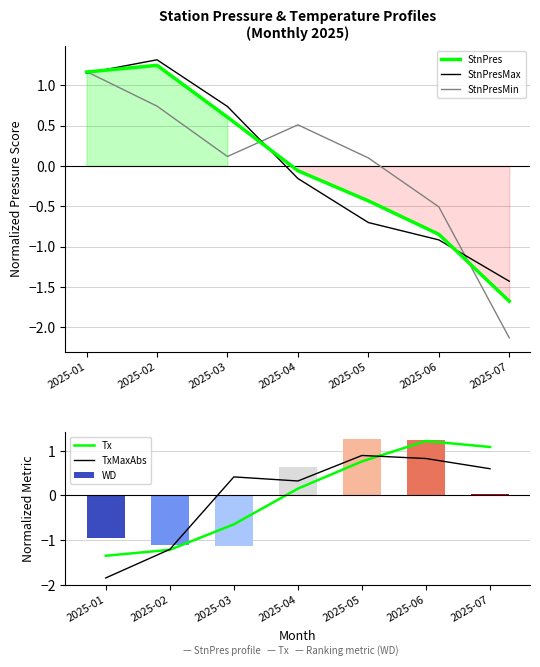

Reading left to right, what are all the values shown in this chart?

StnPres: 1.2	1.2	0.6	-0.1	-0.4	-0.8	-1.7
StnPresMax: 1.2	1.3	0.7	-0.2	-0.7	-0.9	-1.4
StnPresMin: 1.2	0.7	0.1	0.5	0.1	-0.5	-2.1
Tx: -1.4	-1.2	-0.6	0.2	0.8	1.2	1.1
TxMaxAbs: -1.8	-1.2	0.4	0.3	0.9	0.8	0.6